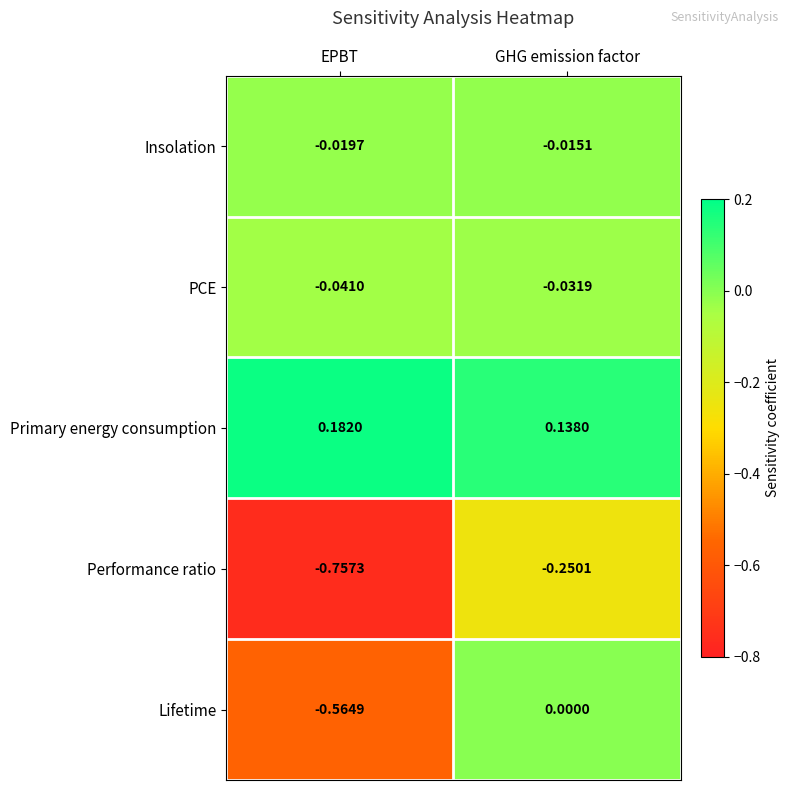

Which category has the highest value across all series?

EPBT